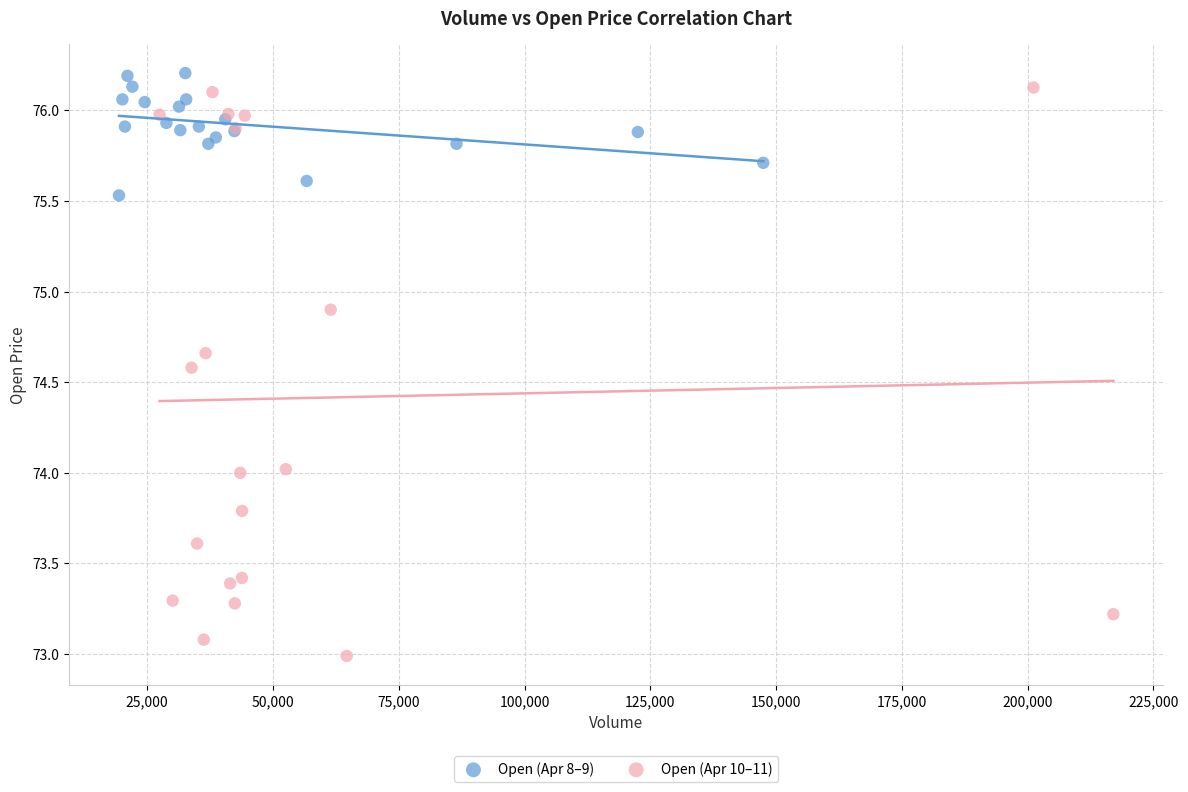

Which series contains the lowest Y value?

Open (Apr 10–11)